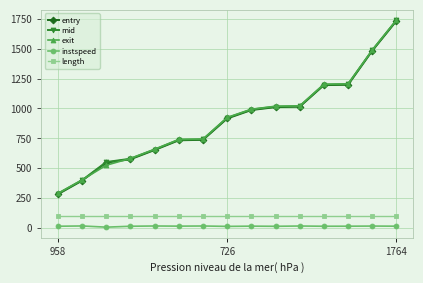

What is the value of the exit point at the 8th from the left?

923.9